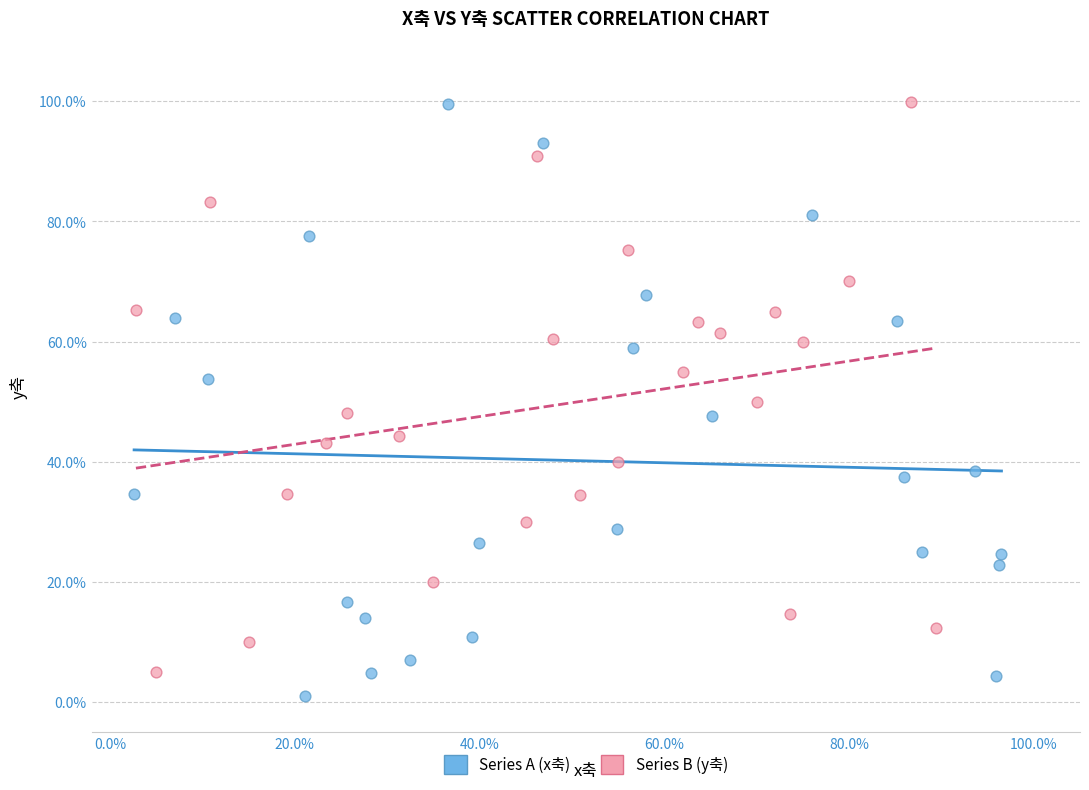

Which series reaches the minimum Y coordinate?

Series A (x축)